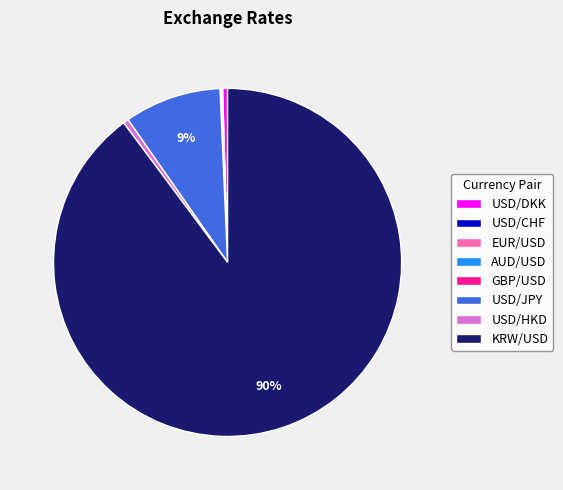

What is the majority slice?

KRW/USD